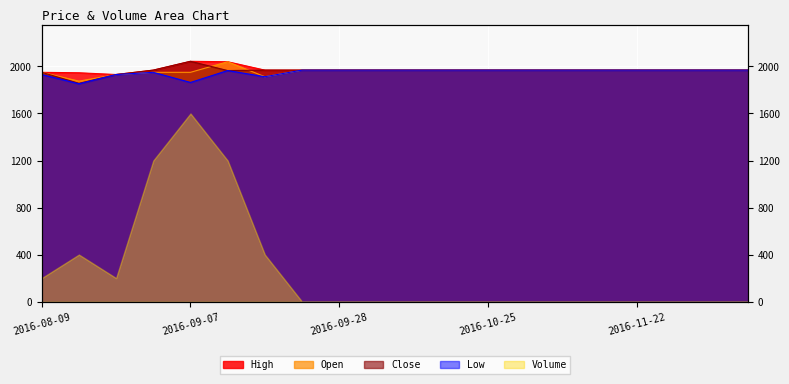

What is the average value of the Open series?

1960.1